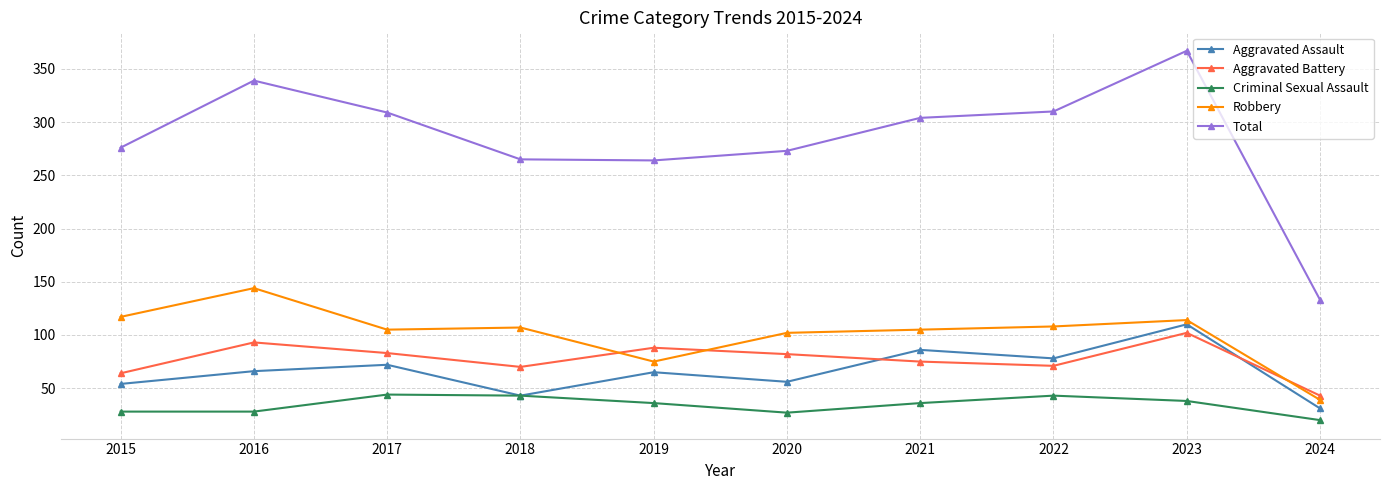

Does the chart have visible grid lines?

Yes